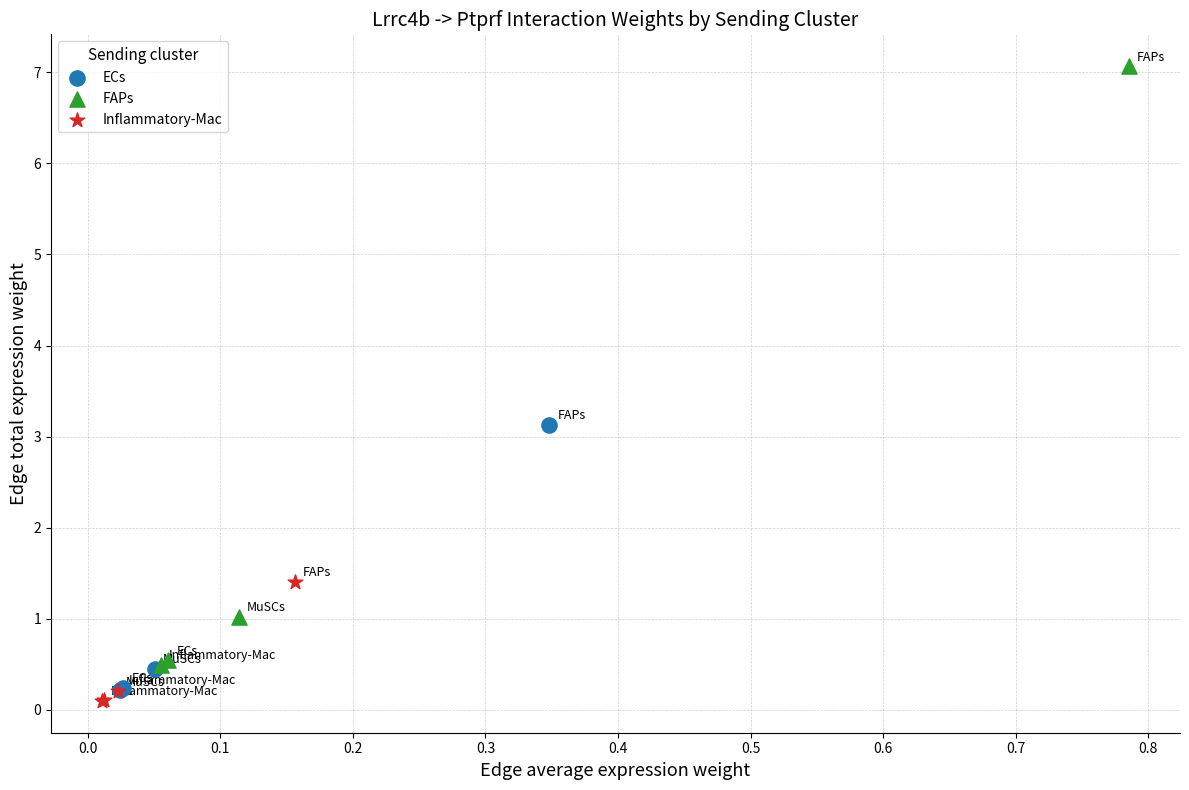

Which series has the widest spread of Y values?

FAPs